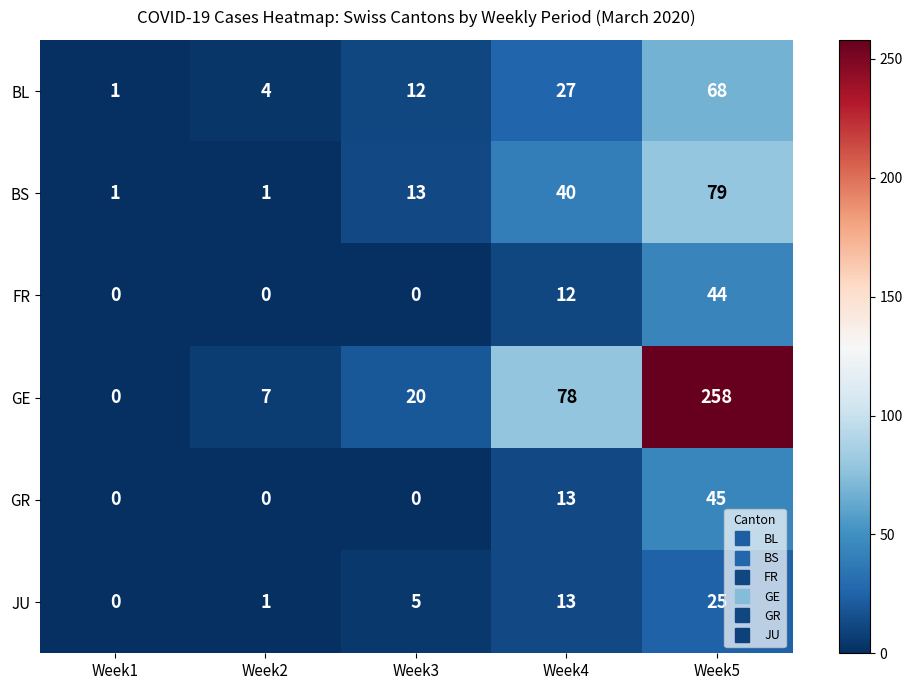

At which category is the sum across all series the highest?

Week5